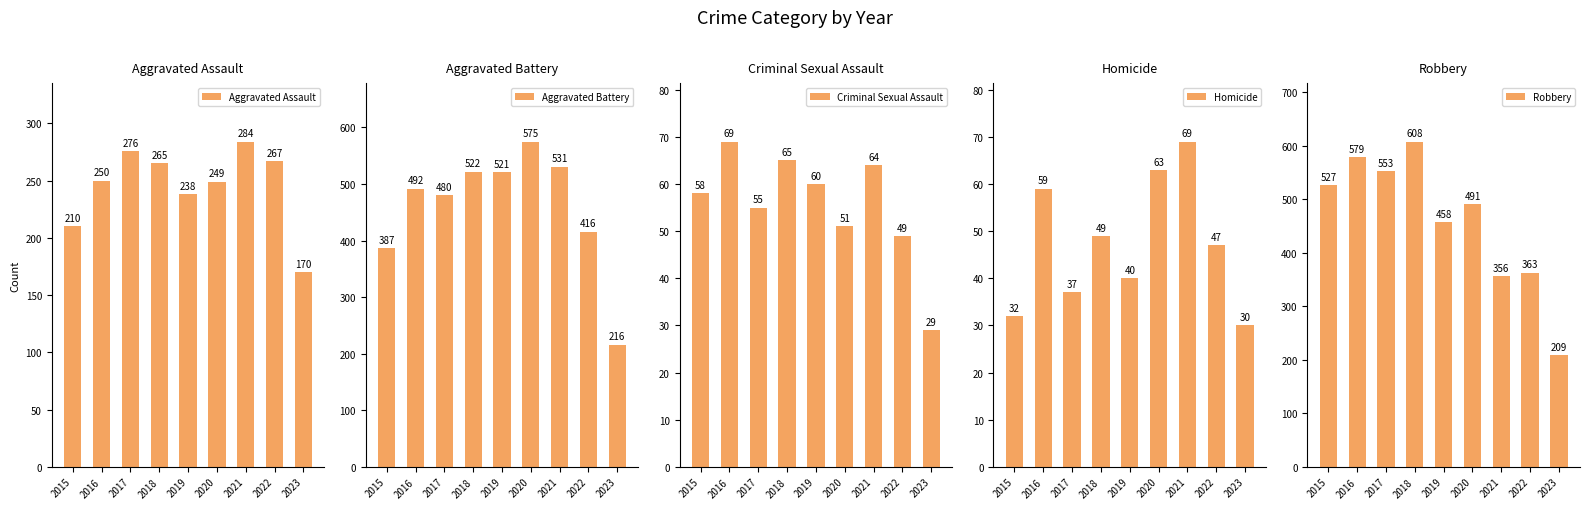

What is the difference between the highest and lowest values at 2019?

481